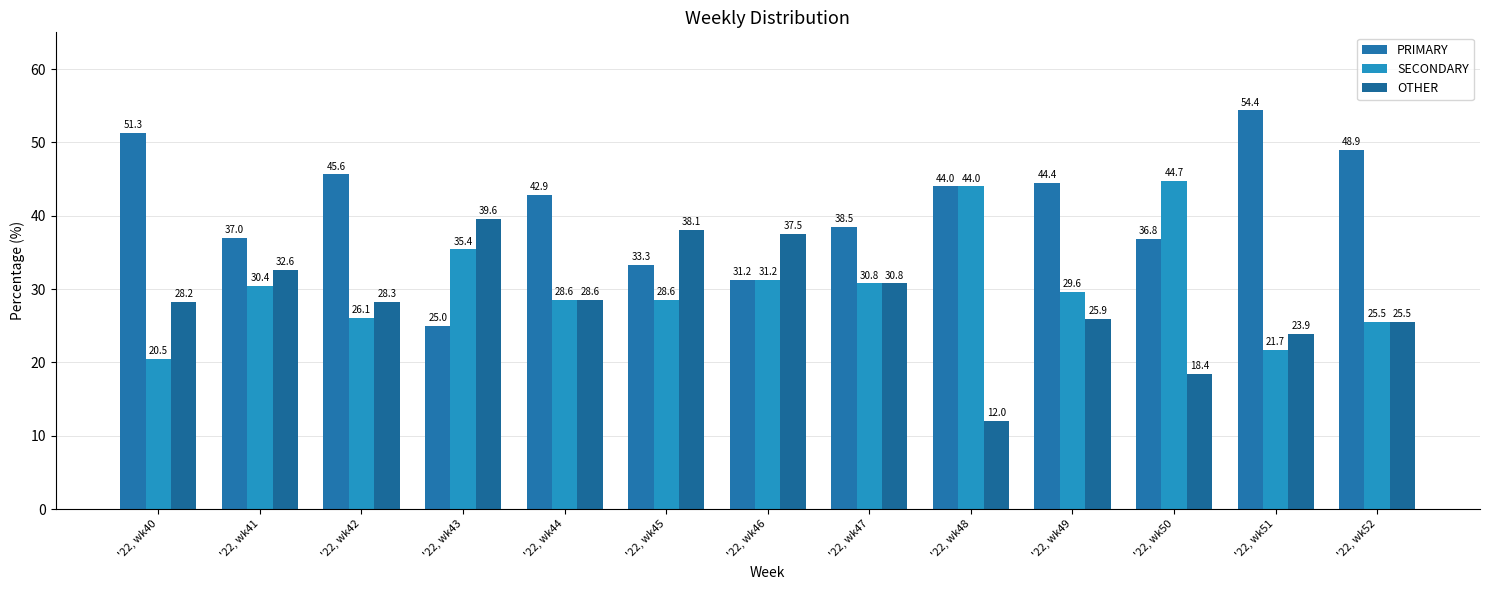

Where does the PRIMARY series first go above 42?

'22, wk40